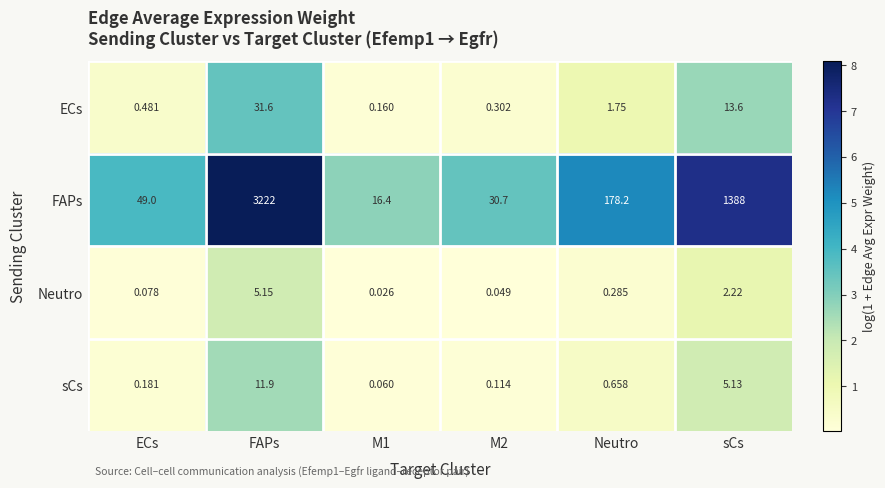

What is the greatest value displayed?

3222.0